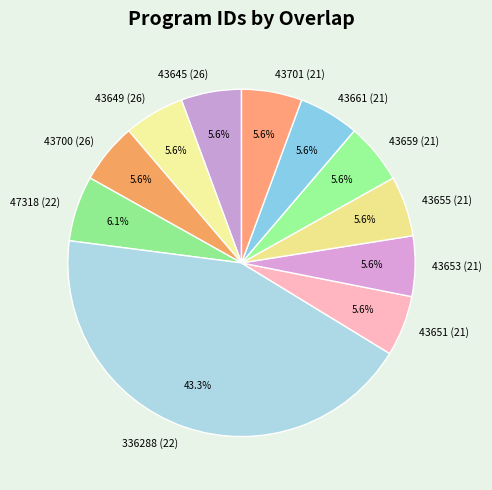

Does 43659 (21) represent more than half of the total?

No